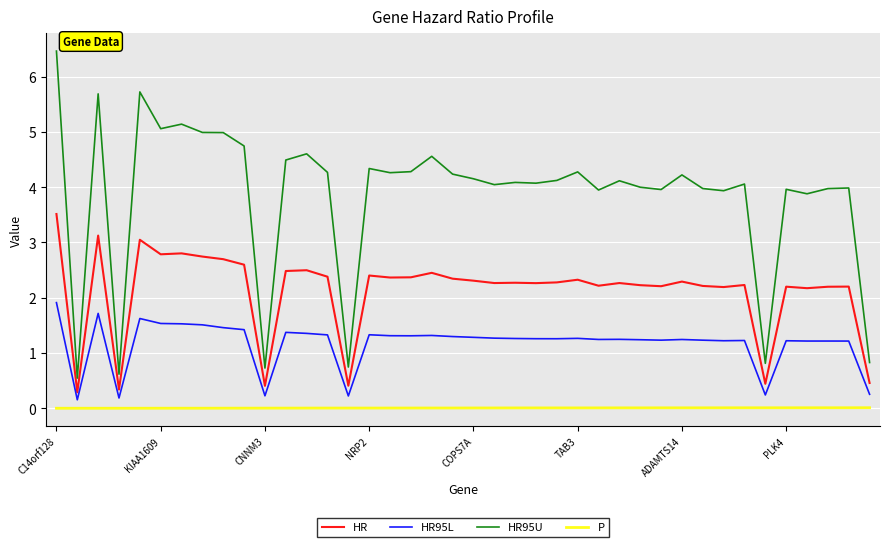

Which series has the largest range (max minus min)?

HR95U